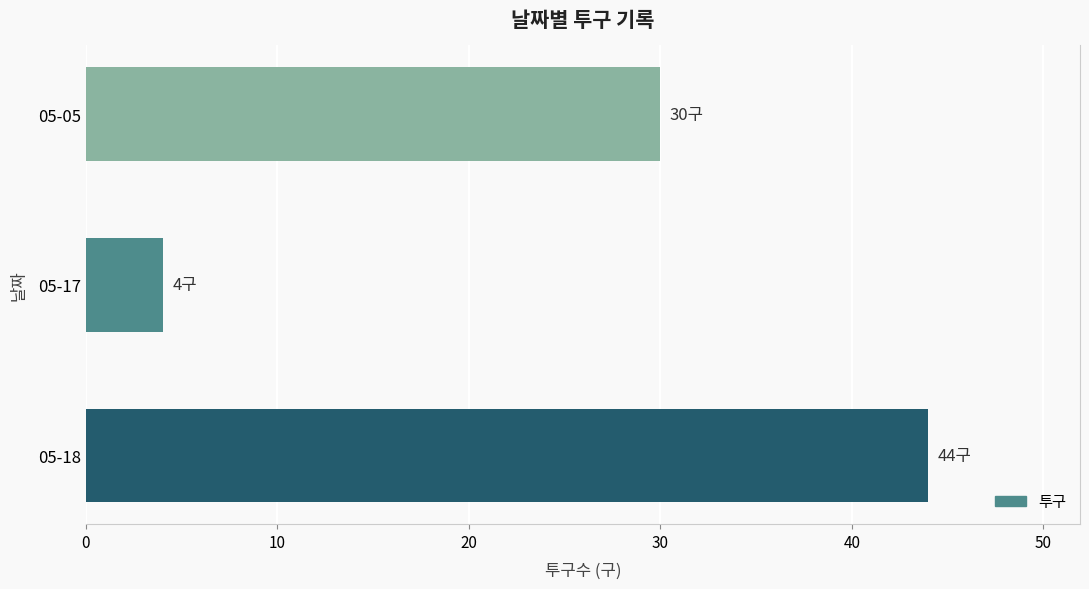

What is the difference between the second highest and minimum values?

26